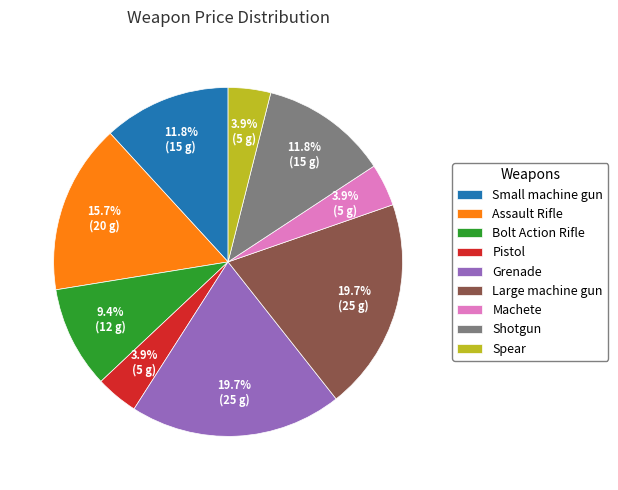

What portion of the pie excludes Grenade?

80.3%